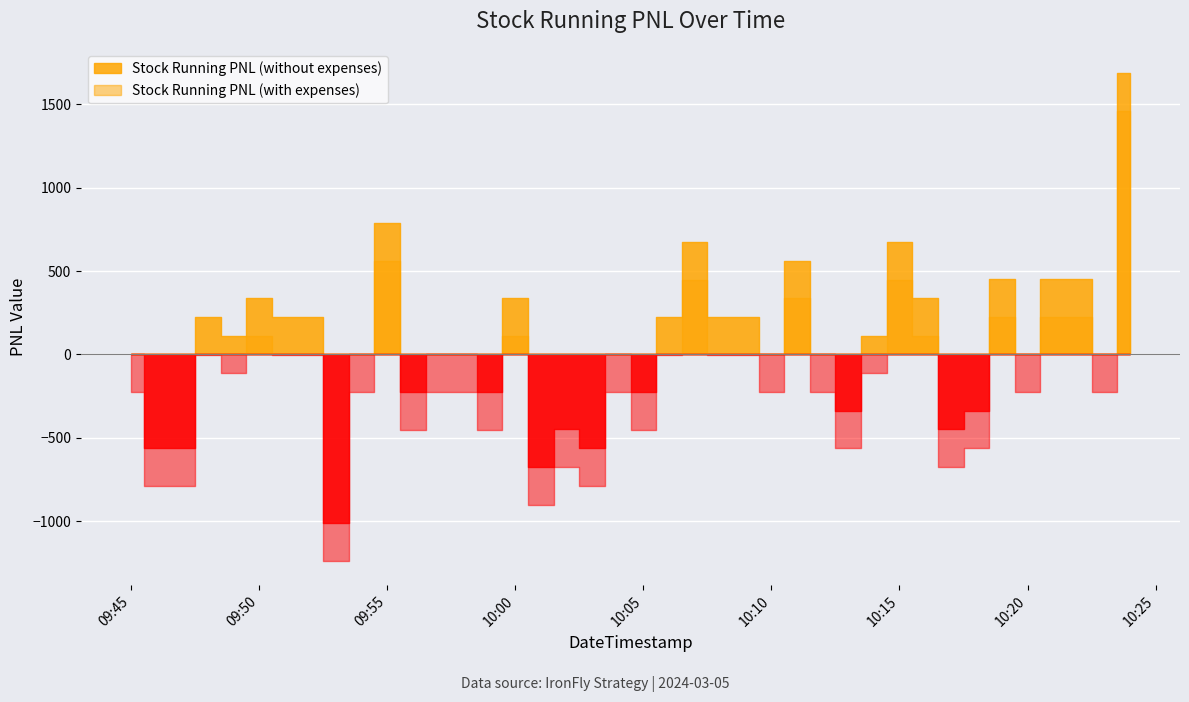

What is the maximum value shown in the chart?

1687.5